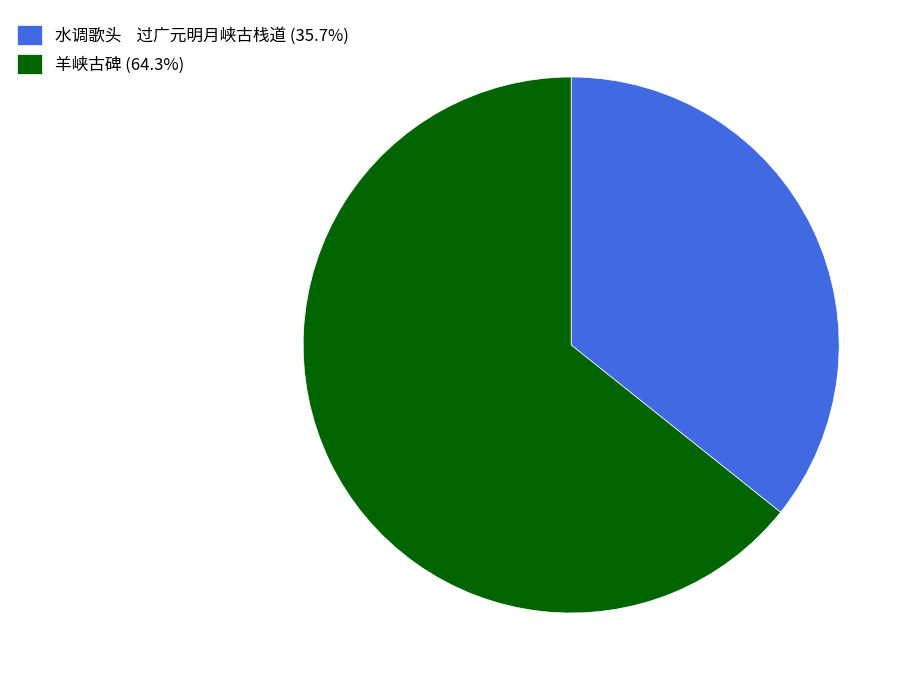

Approximately how many times larger is the value at 羊峡古碑 (64.3%) compared to 水调歌头 过广元明月峡古栈道 (35.7%)?

1.8